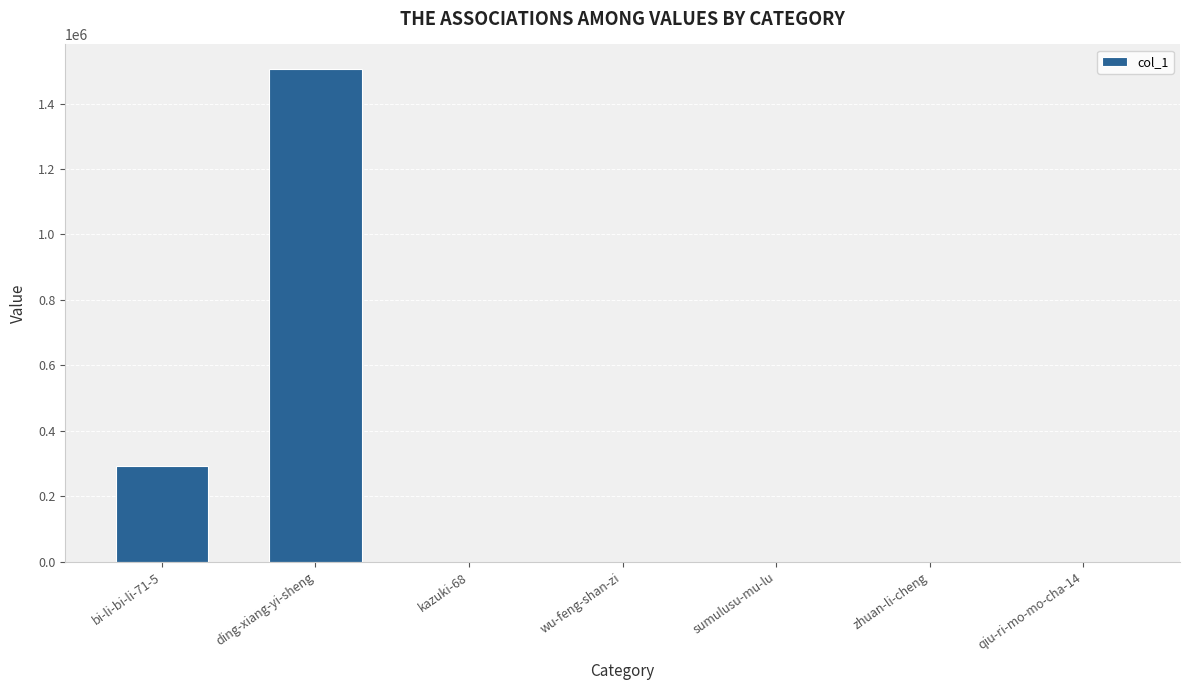

What is the maximum value shown in the chart?

1505536